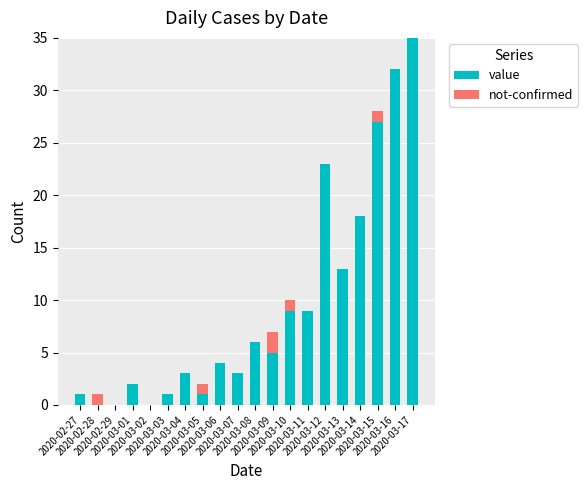

What is the difference between the value values at 2020-03-16 and 2020-03-10?

23